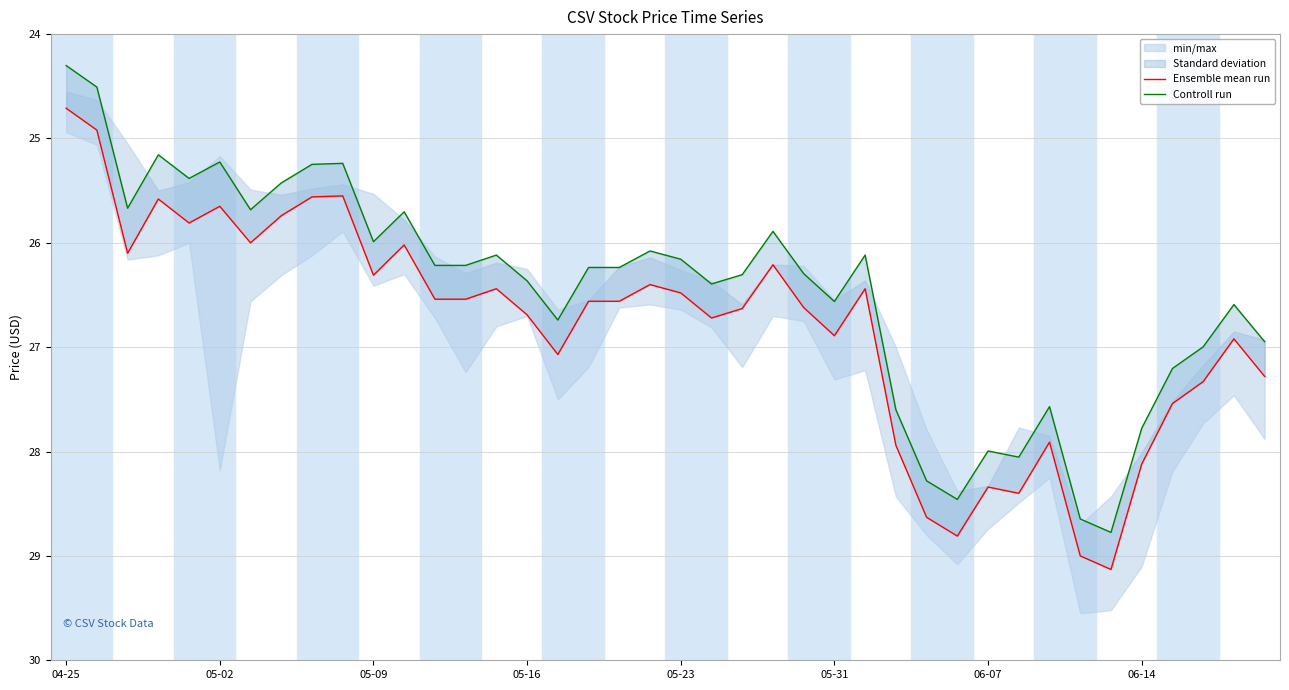

What is the maximum value for Ensemble mean run?

29.1